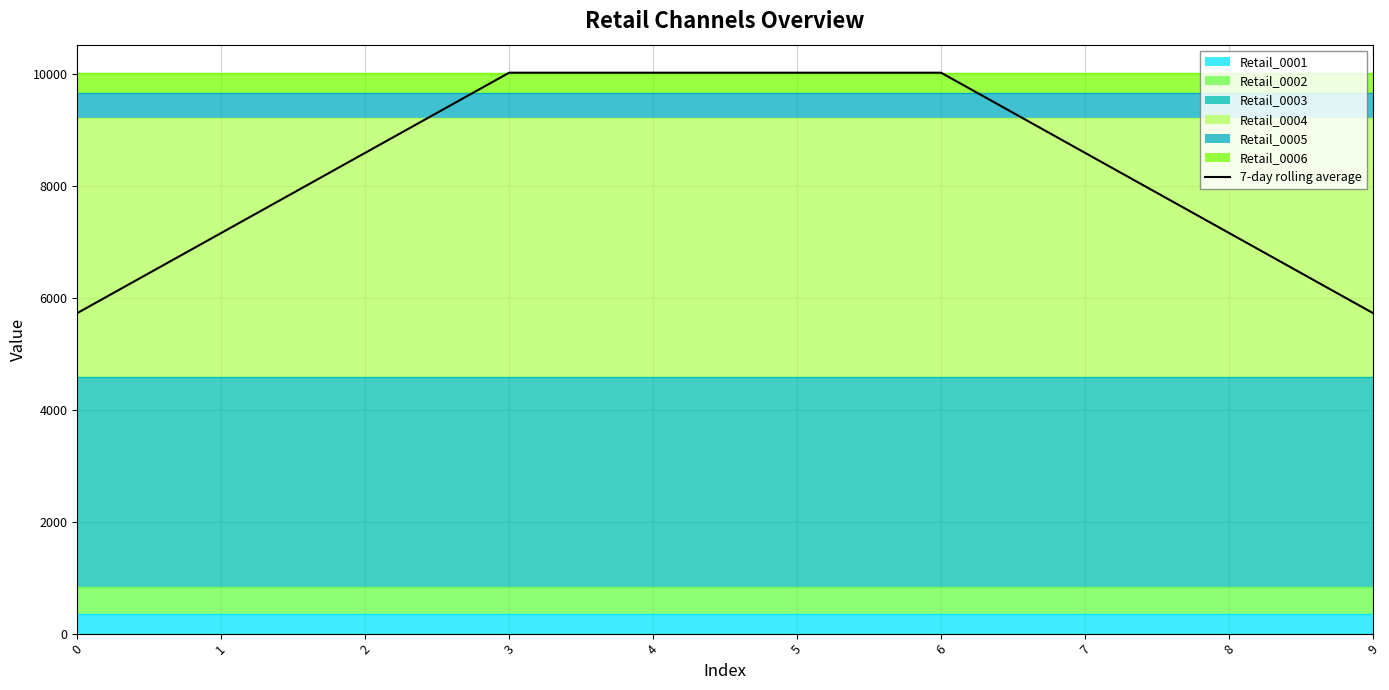

The value at 2 is 2960. True or false?

False